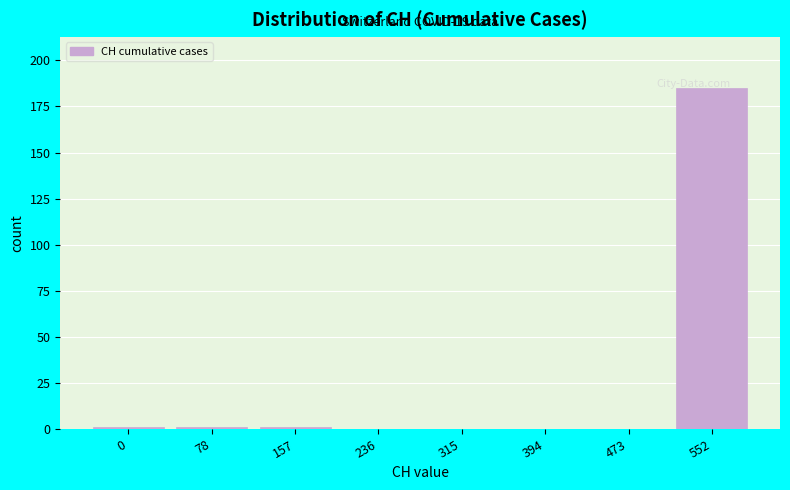

The chart shows a value of 82 at 394. True or false?

False